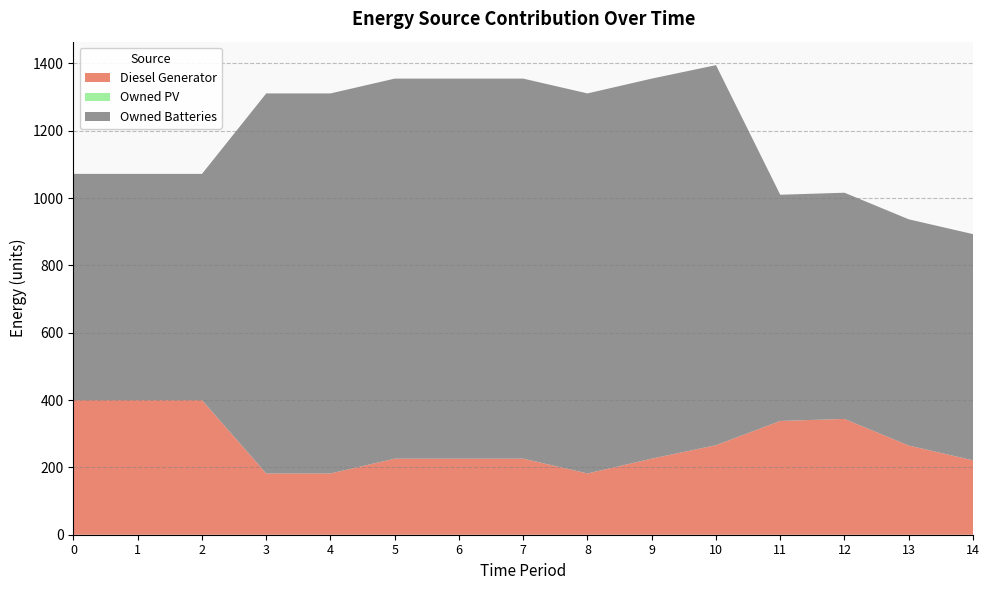

Reading left to right, transcribe all the data shown in this chart.

Diesel Generator: 400	400	400	182	182	226	226	226	182	226	266	338	344	265	221
Owned PV: 0	0	0	0	0	0	0	0	0	0	0	0	0	0	0
Owned Batteries: 672	672	672	1129	1129	1129	1129	1129	1129	1129	1129	672	672	672	672